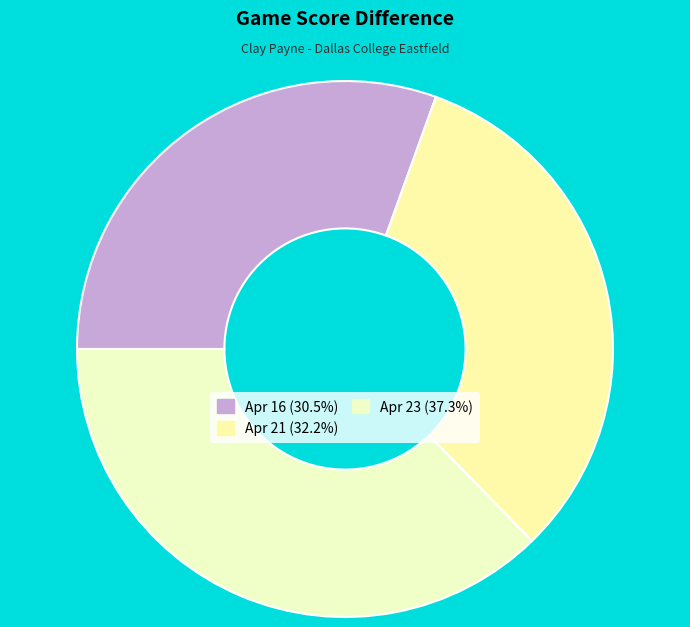

Approximately how many times larger is the value at Apr 23 compared to Apr 16?

1.2